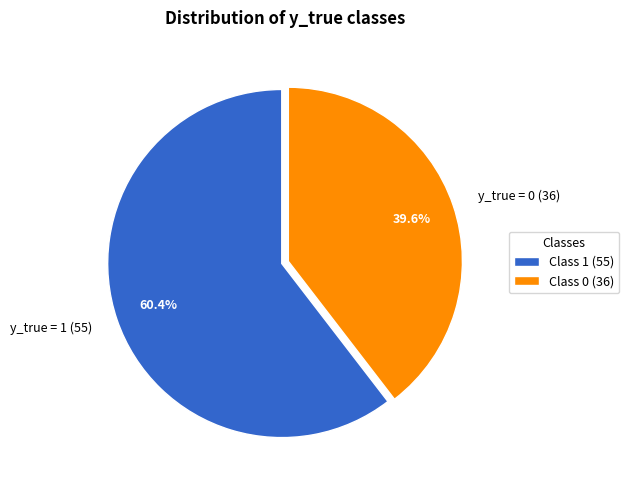

Count the number of slices in the pie.

2